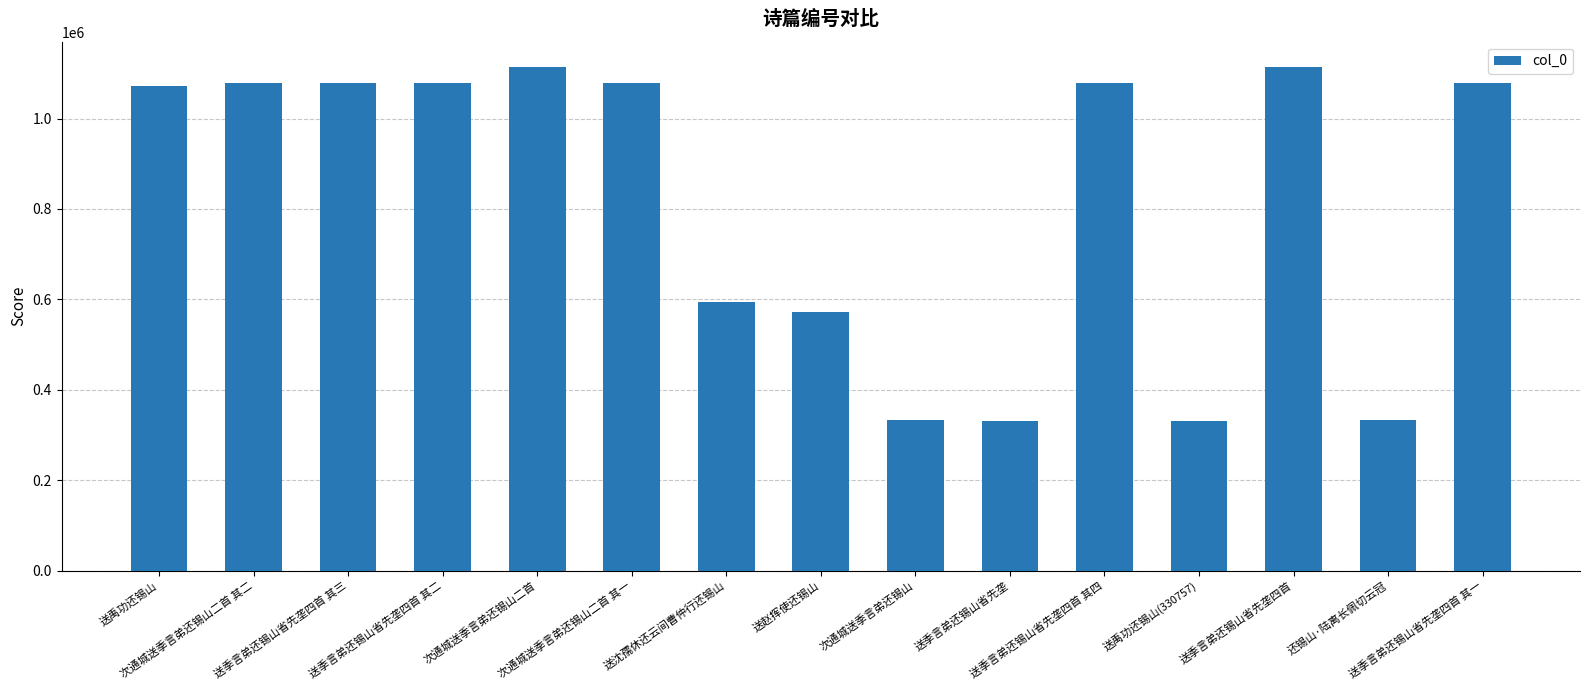

What is the maximum value shown in the chart?

1114149